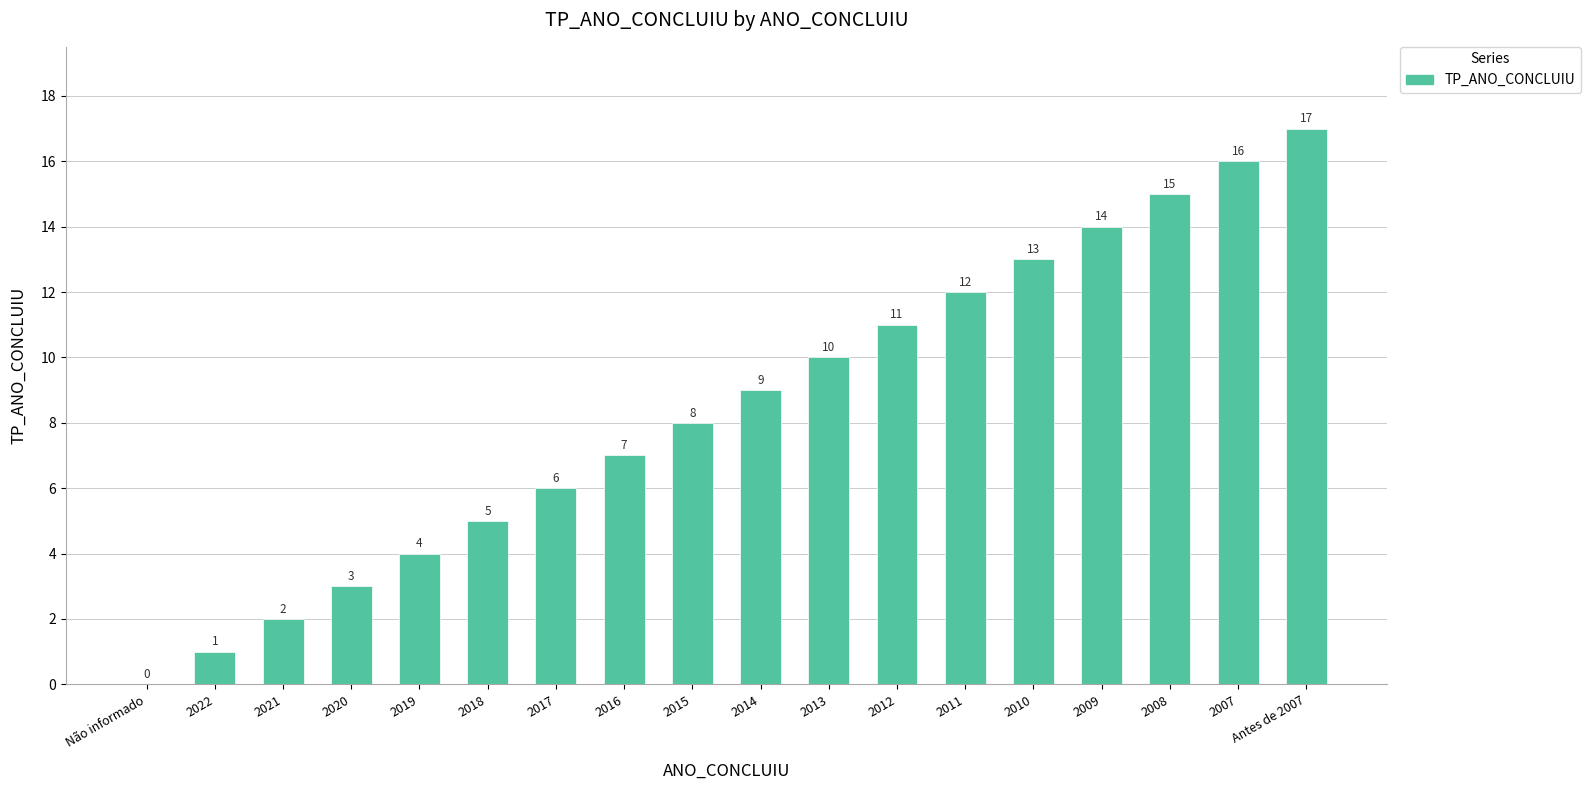

What is the difference between the values at Não informado and 2020?

3